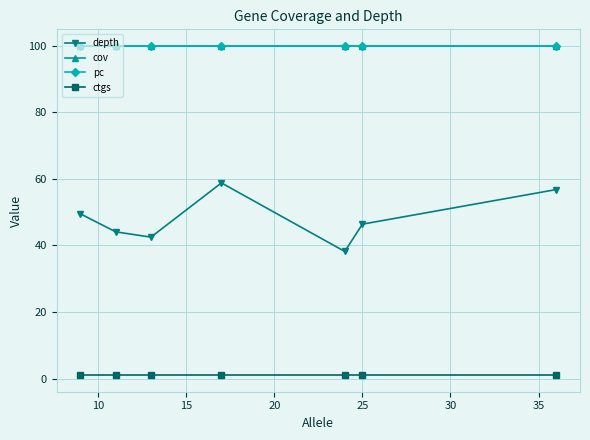

What are all the series names shown in the legend?

depth, cov, pc, ctgs